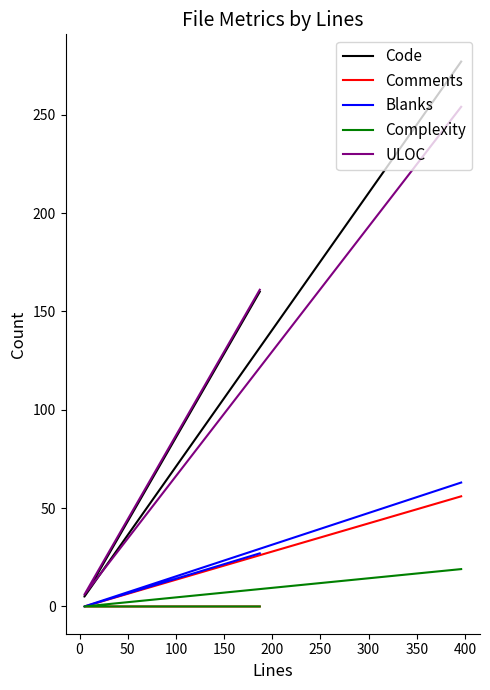

Is the value of Comments at 0 greater than the value of Blanks at −50?

No